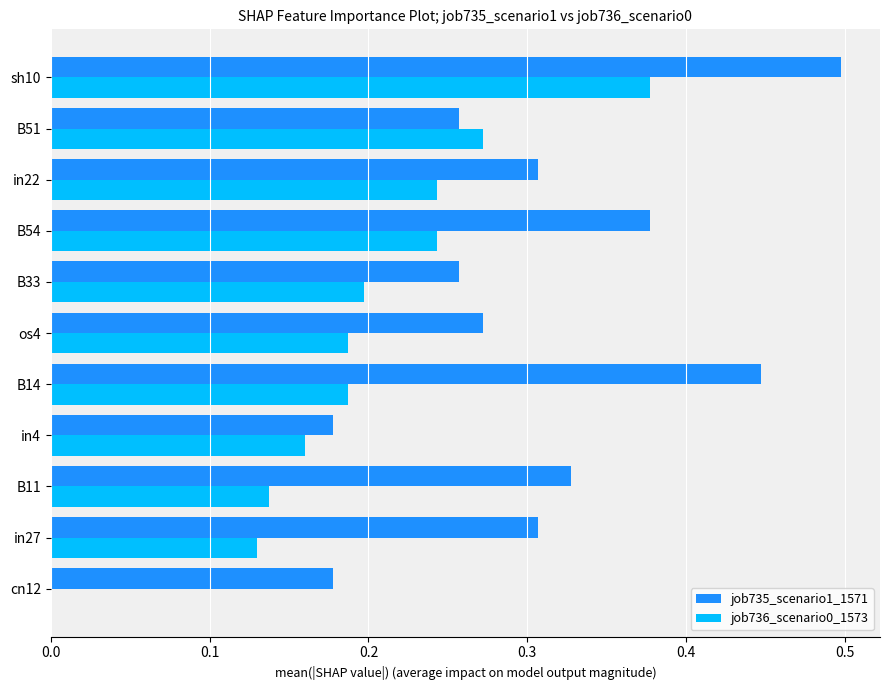

What is the sum of the job735_scenario1_1571 values at in22 and in27?

0.6